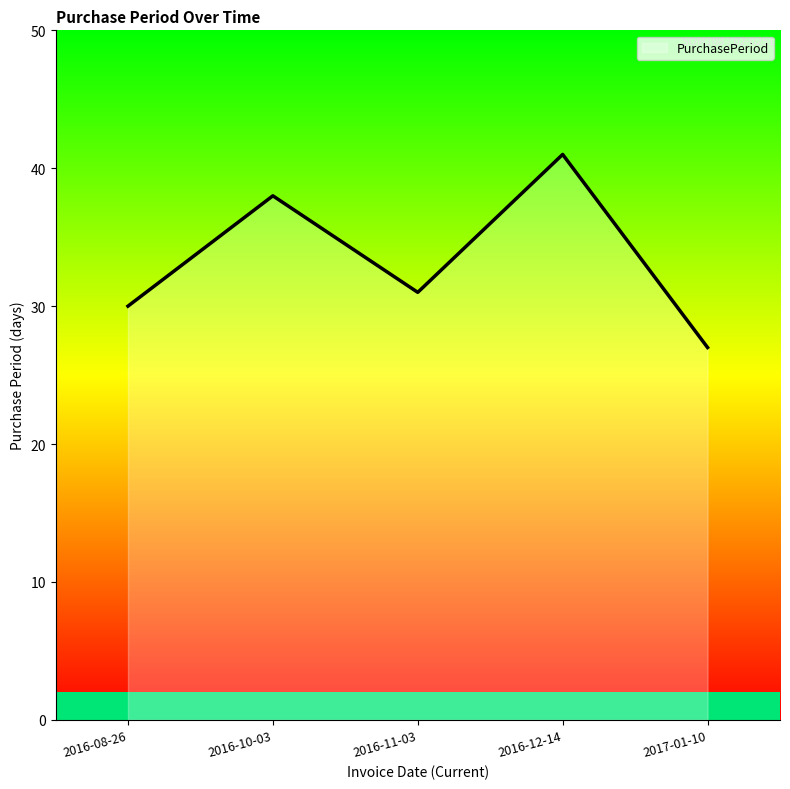

What is the minimum value shown in the chart?

27